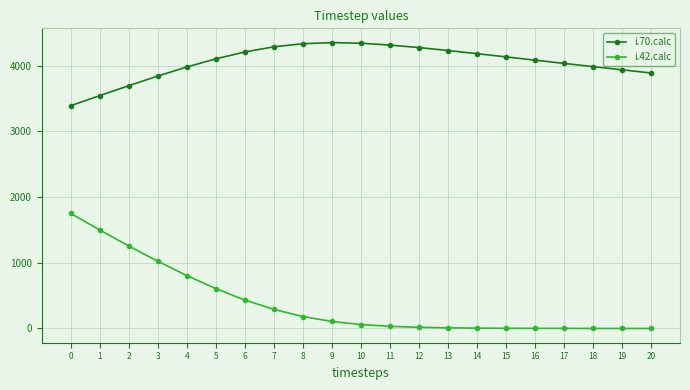

What is the greatest value displayed?

4351